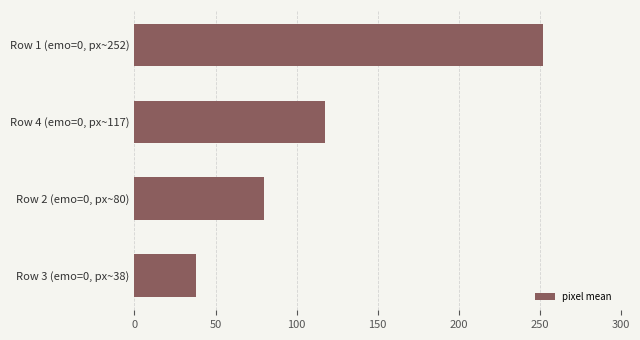

True or false: the data shows 79.6 at Row 2 (emo=0, px~80).

True